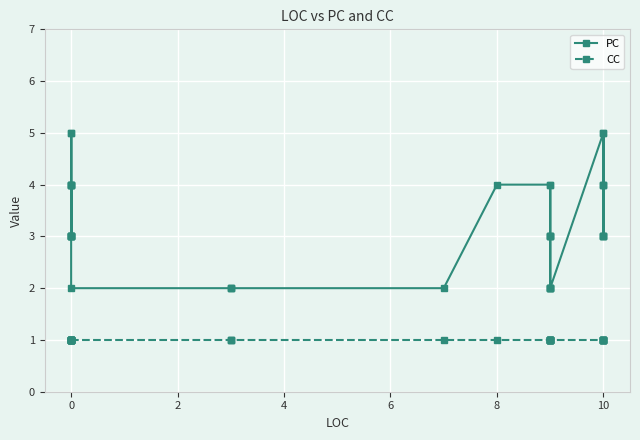

What is the lowest value of the PC series?

2